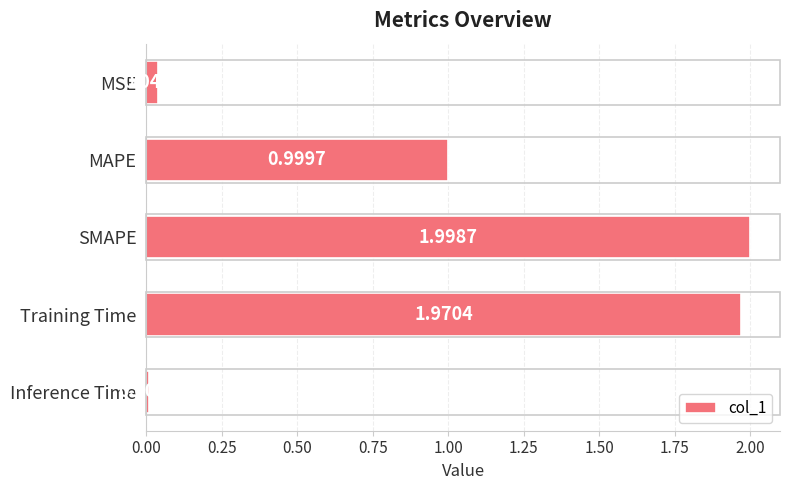

Between MAPE and Training Time, which is larger?

Training Time